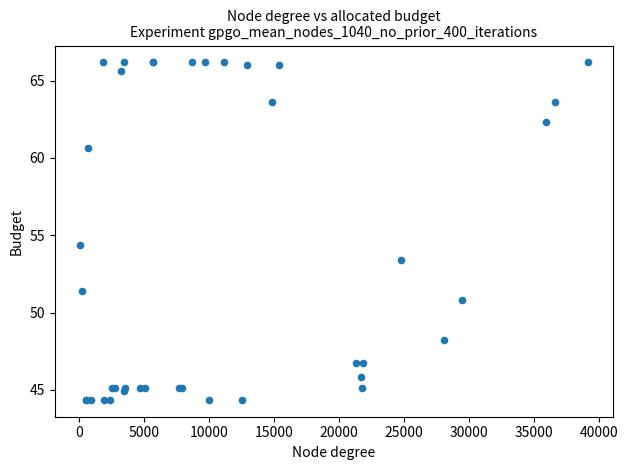

What Y value in the scatter plot is closest to 55?

54.3